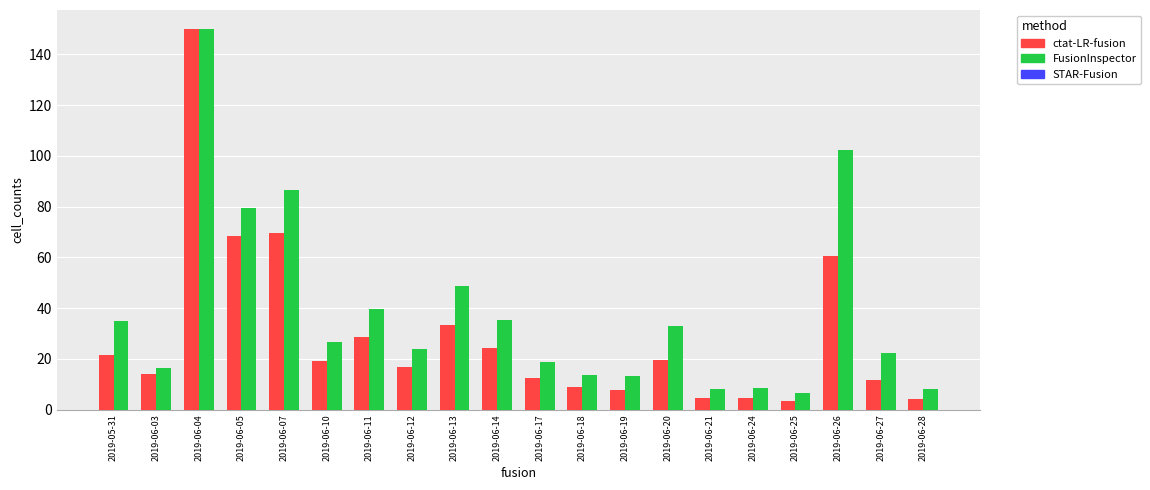

At which category is the sum across all series the highest?

2019-06-04